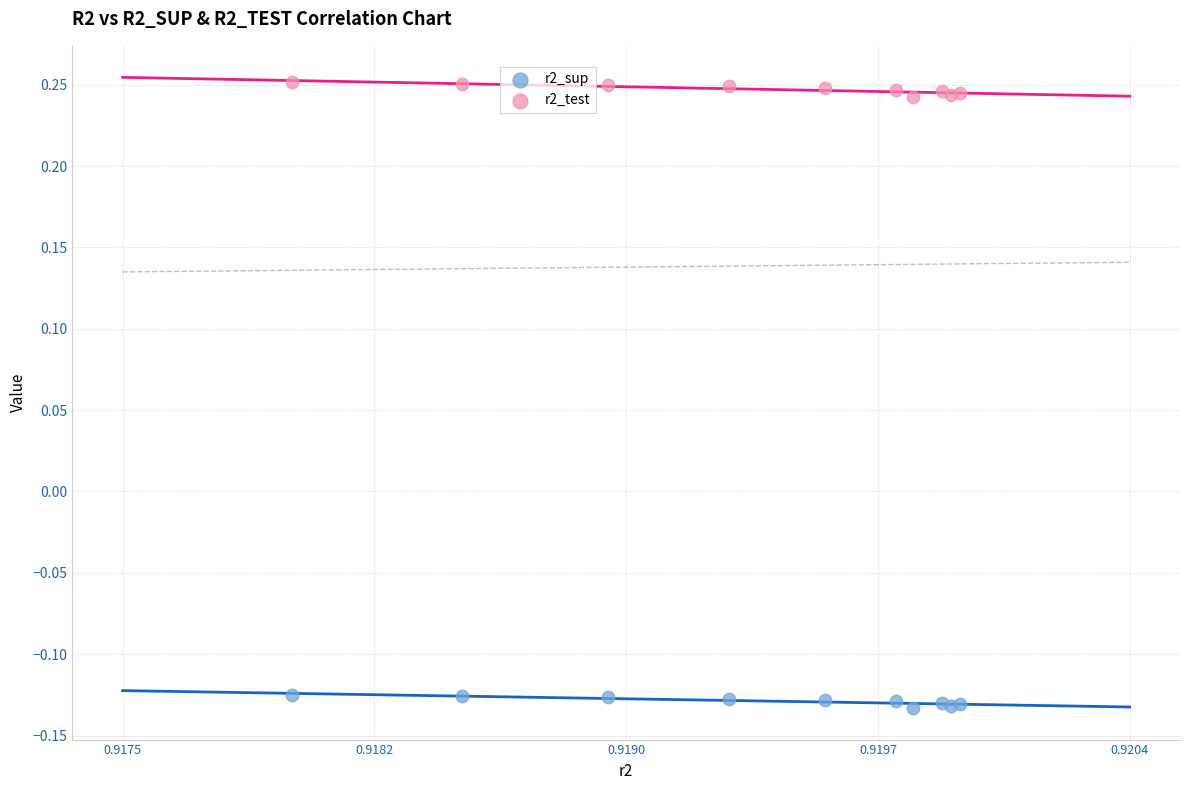

Which series reaches the minimum Y coordinate?

r2_sup